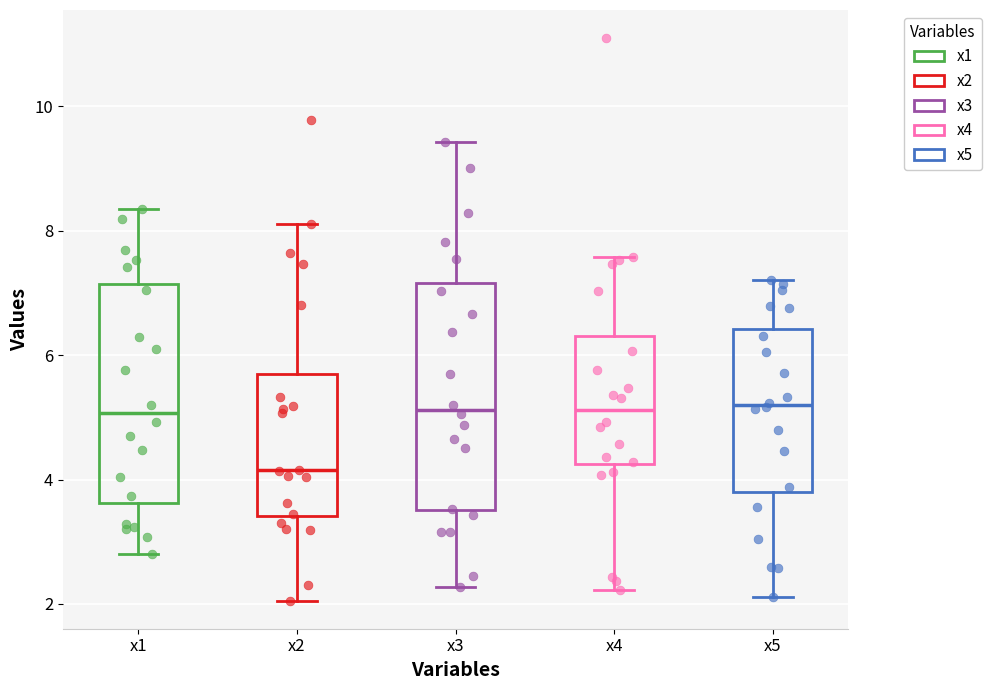

Reading left to right, read every box against the y-axis: the position of its median line, the range the box covers, and the ends of its whiskers. The values are not printed on the chart, so give them approximately, as read against the axis.

x1: median 5.0, box 3.6 to 7.2, whiskers 2.8 to 8.4
x2: median 4.2, box 3.4 to 5.6, whiskers 2.0 to 8.2
x3: median 5.2, box 3.6 to 7.2, whiskers 2.2 to 9.4
x4: median 5.2, box 4.2 to 6.4, whiskers 2.2 to 7.6
x5: median 5.2, box 3.8 to 6.4, whiskers 2.2 to 7.2